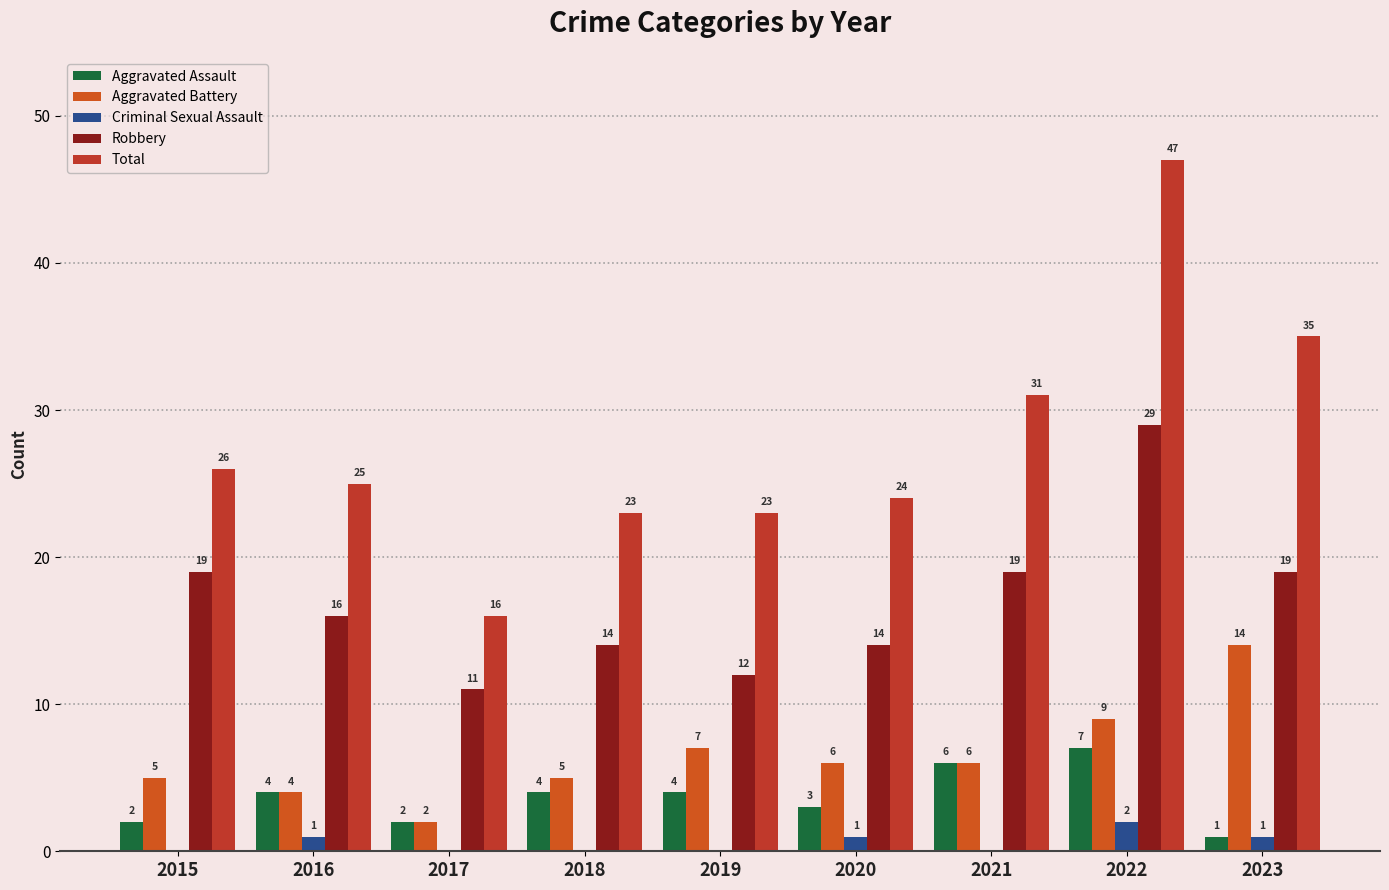

What is the maximum value for Aggravated Assault?

7